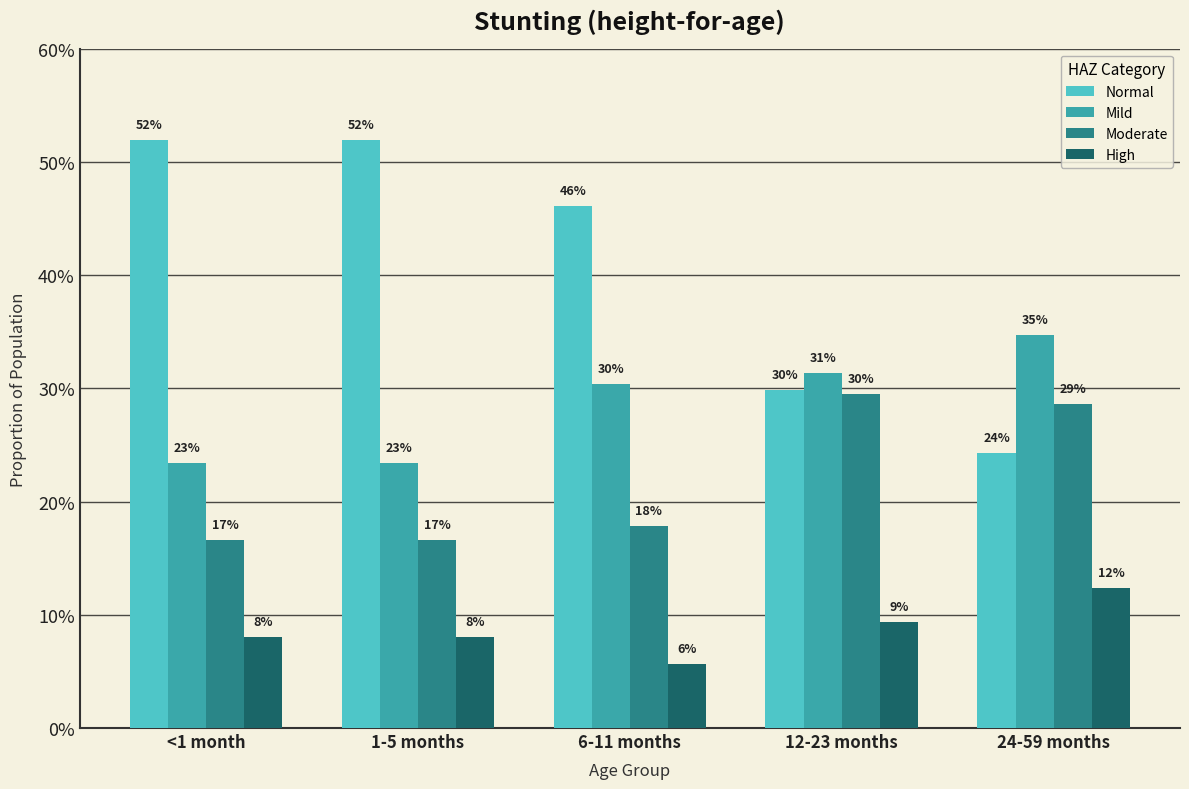

What is the average value of the Normal series?

0.4